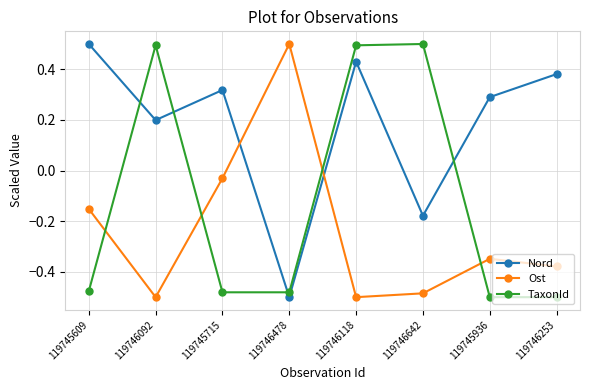

The value of TaxonId at 119746642 is 0.5. True or false?

True